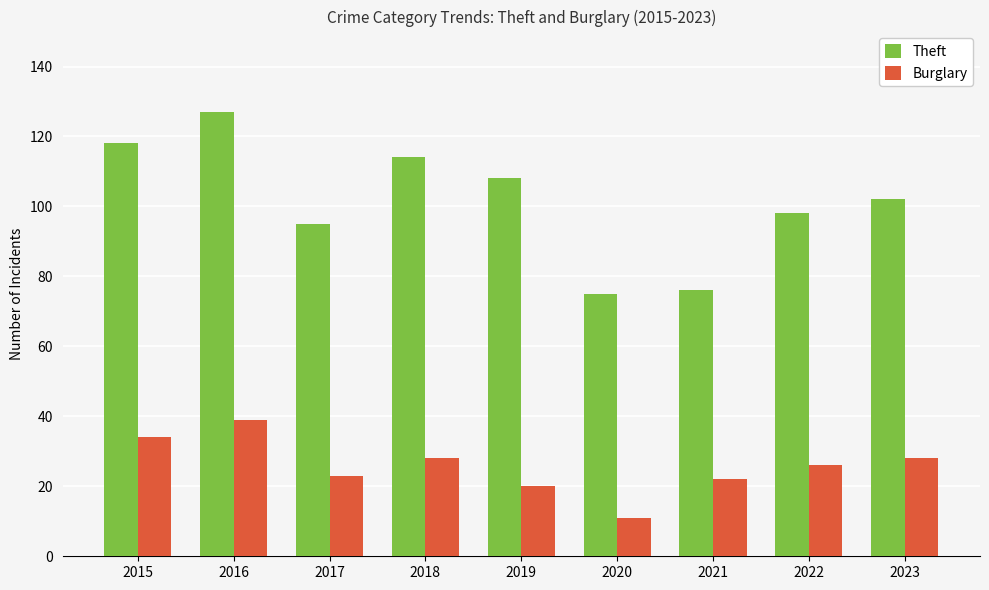

List the series in order of their peak value, lowest first.

Burglary, Theft